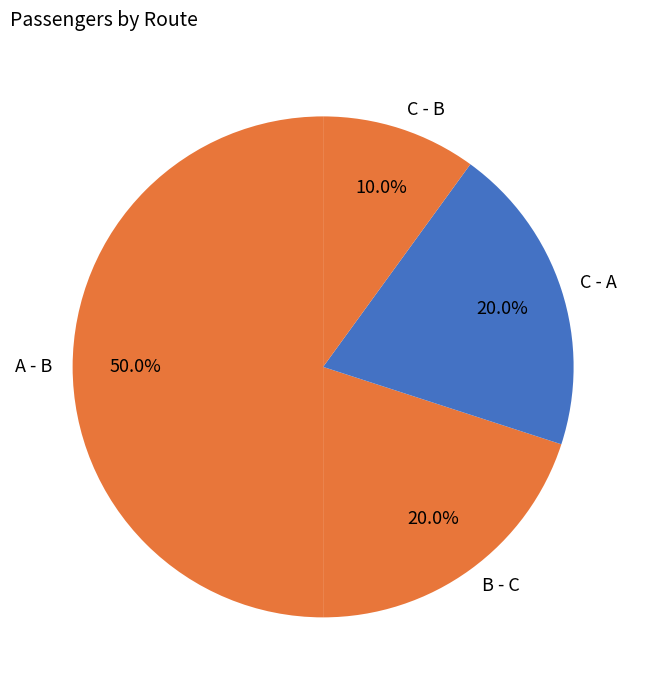

Which category has the biggest portion of the pie?

A - B